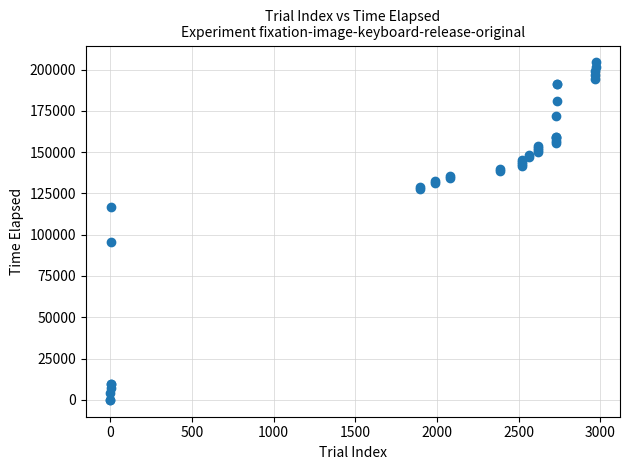

What Y value in the scatter plot is closest to 102171?

95543